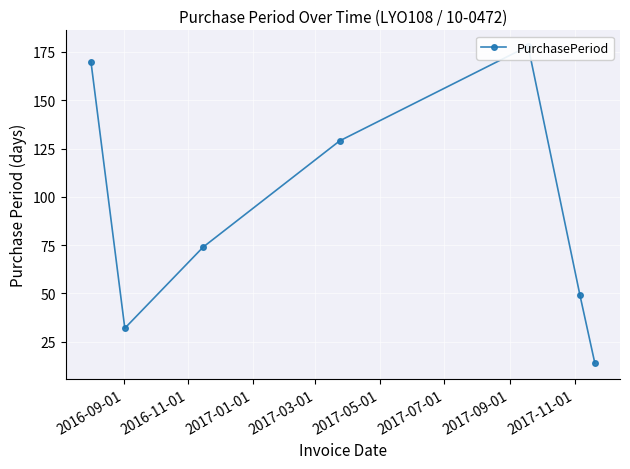

What is the difference between the values at 2017-01-01 and 2017-03-01?

55